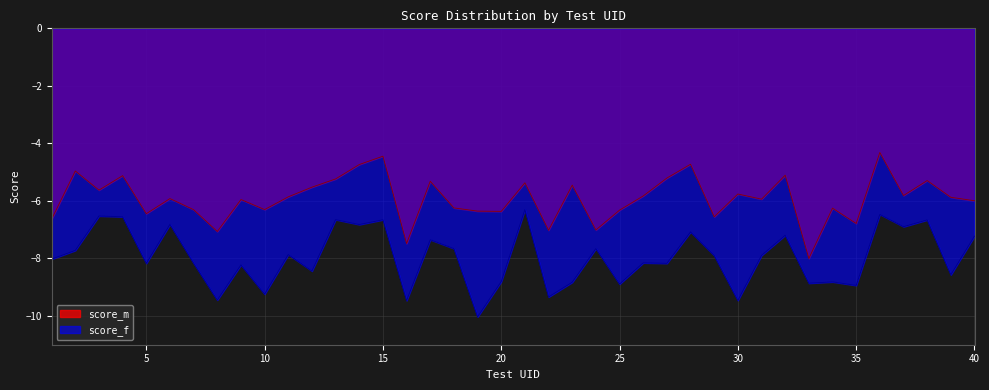

Which has a higher value, 19 or 40?

40